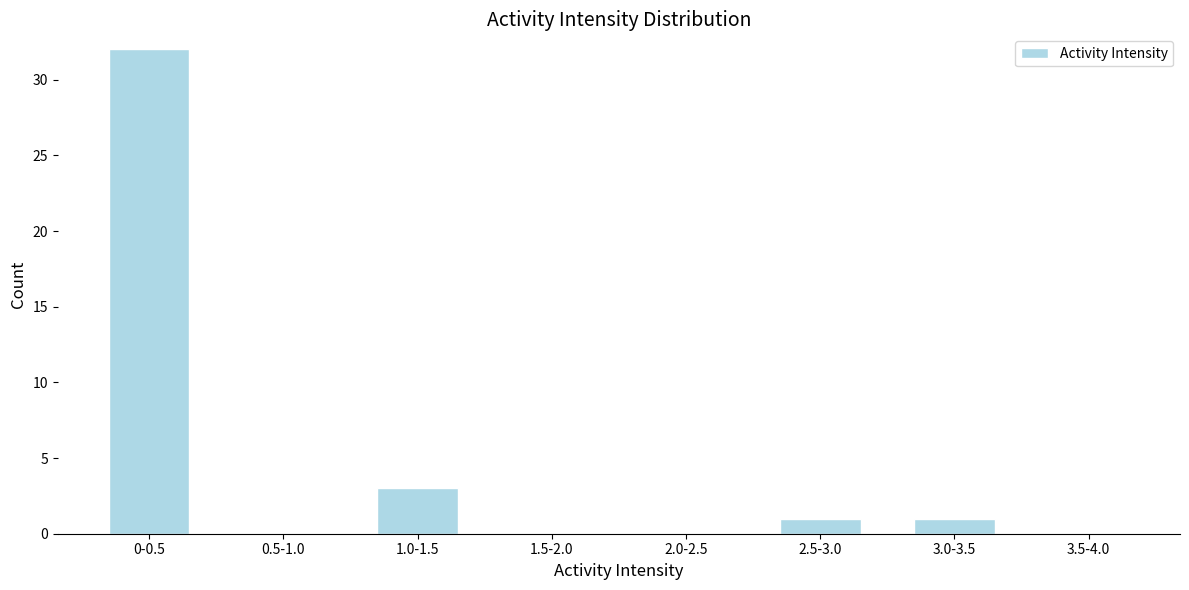

Reading left to right, transcribe all the data shown in this chart.

0-0.5=32	0.5-1.0=0	1.0-1.5=3	1.5-2.0=0	2.0-2.5=0	2.5-3.0=1	3.0-3.5=1	3.5-4.0=0